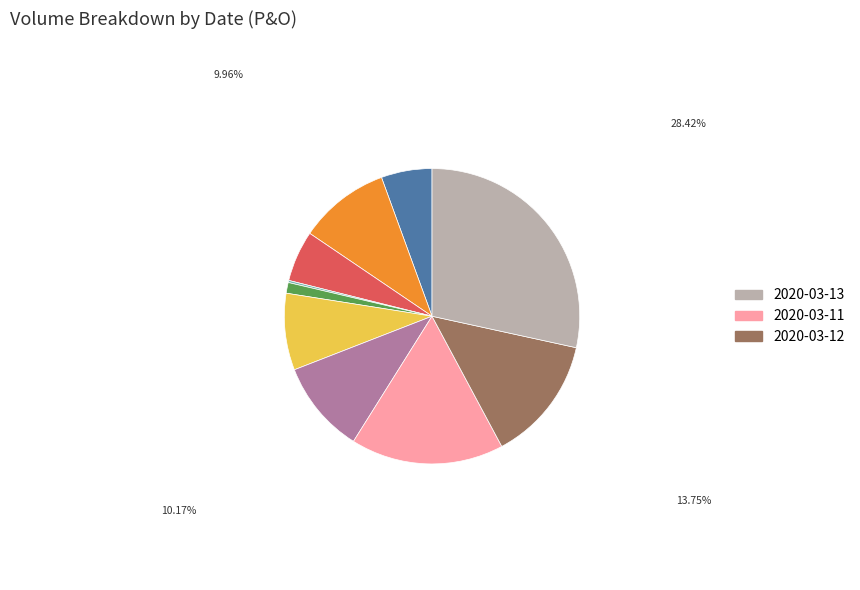

Is there a majority slice in this chart?

No